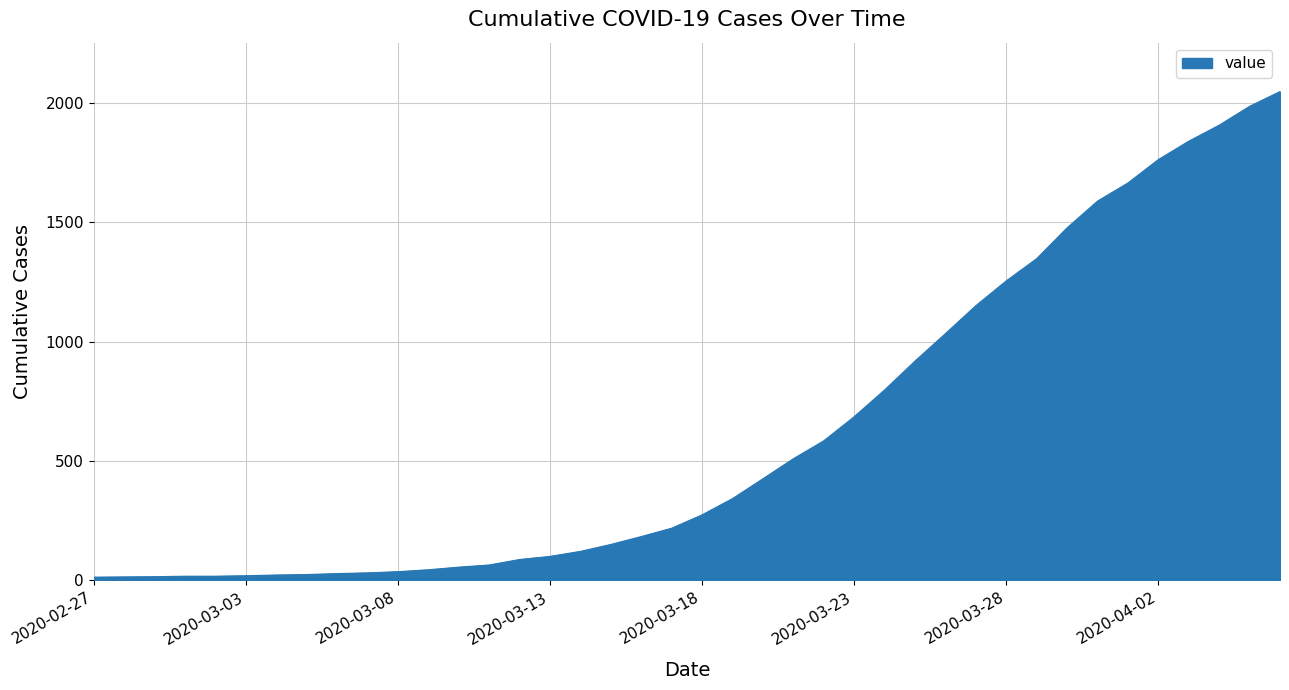

What is the difference between the maximum and minimum values?

2034